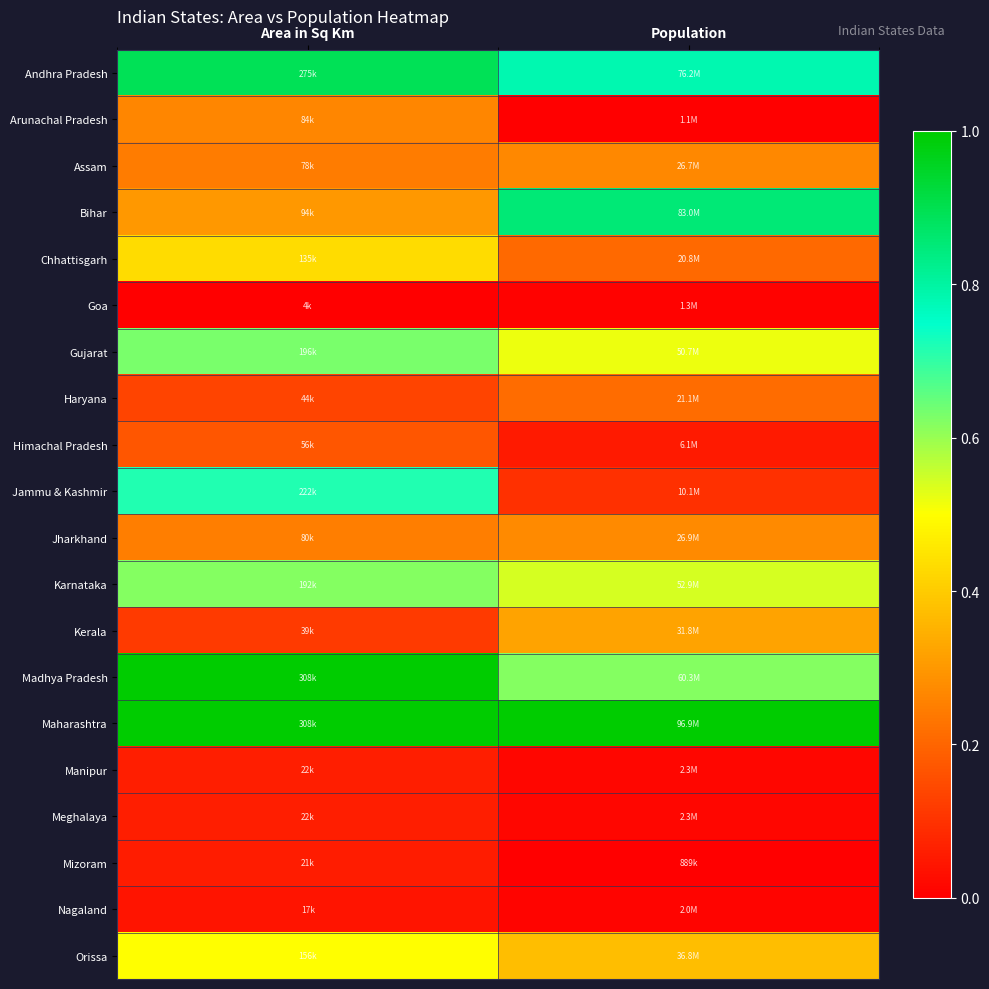

At which category does the chart reach its peak across all series?

Population